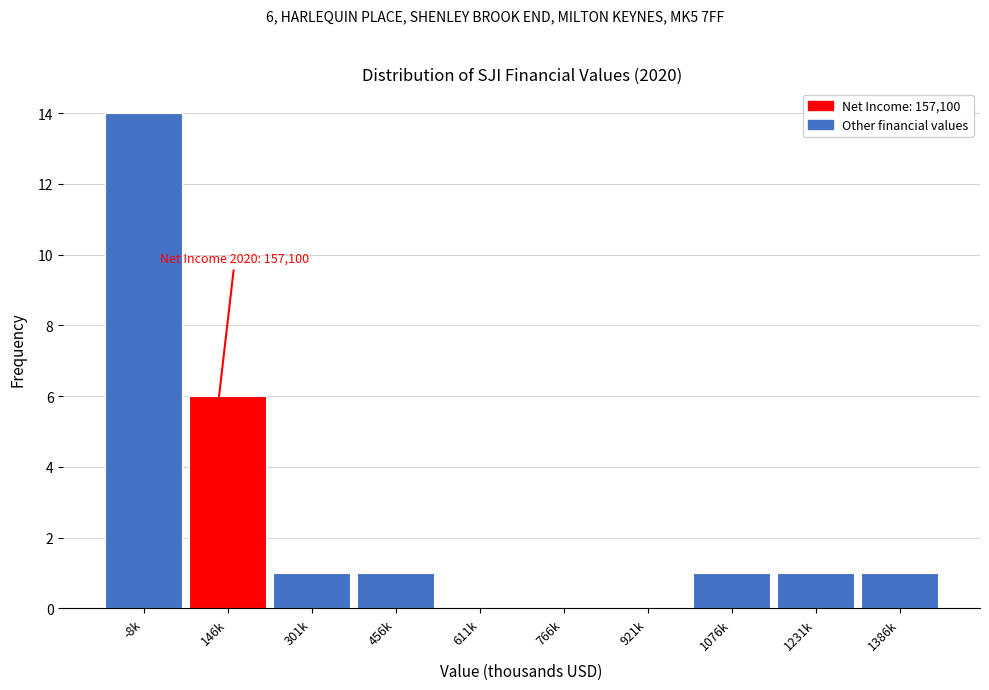

Reading left to right, extract all data points from this chart.

-8k=14	146k=6	301k=1	456k=1	611k=0	766k=0	921k=0	1076k=1	1231k=1	1386k=1